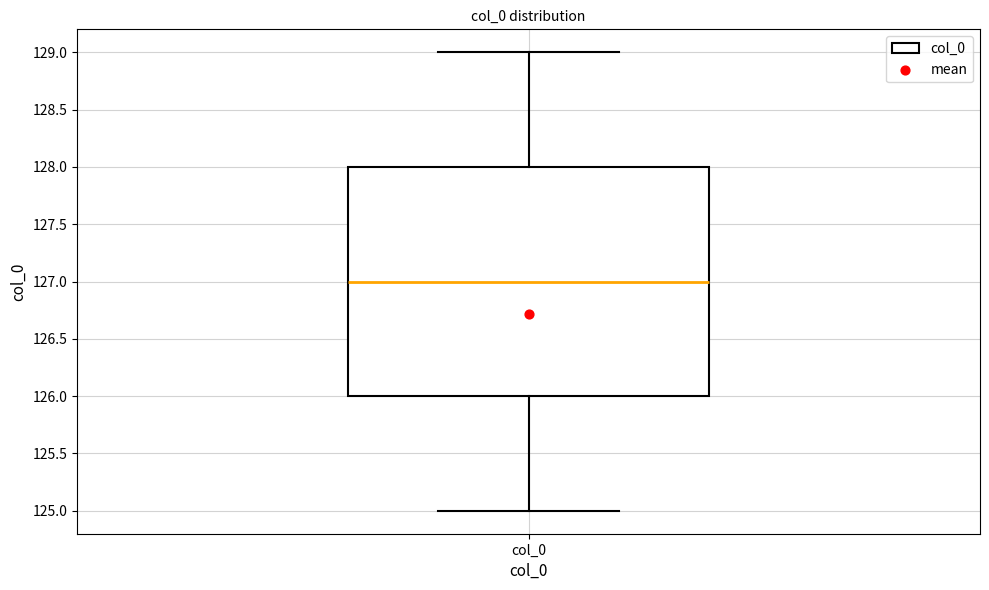

Transcribe this box plot: give where the median line is, the range the box spans, and where the two whiskers end, as read against the y-axis. The values are not printed on the chart, so give them approximately, as read against the axis.

median 127, box 126 to 128, whiskers 125 to 129